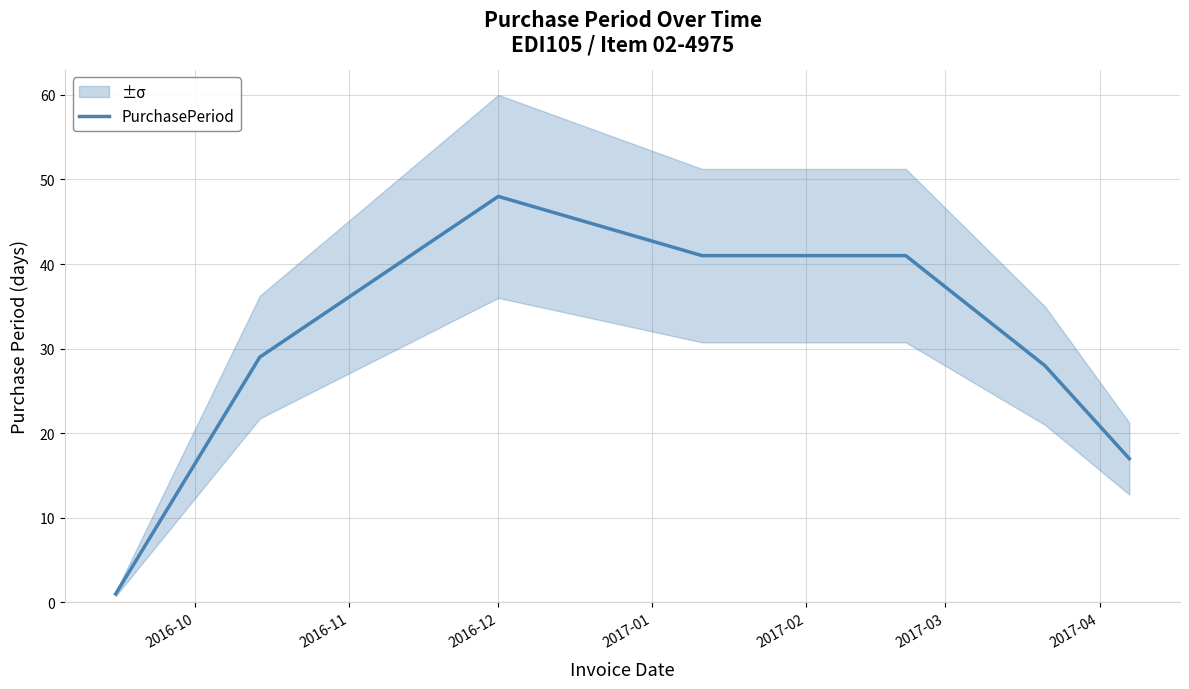

What is the maximum value shown in the chart?

48